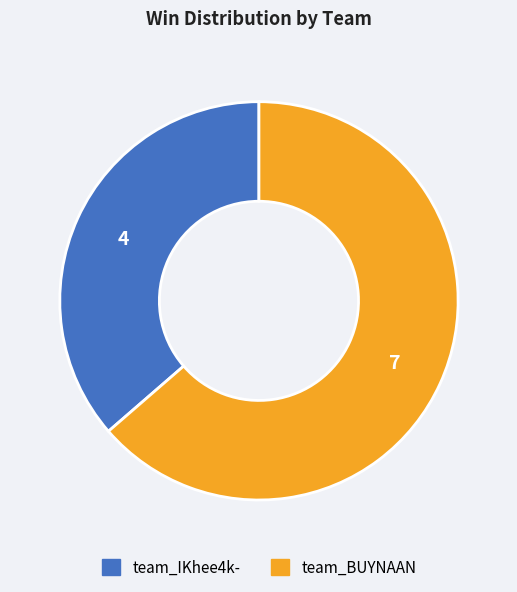

Rank the categories by value from highest to lowest.

team_BUYNAAN, team_IKhee4k-